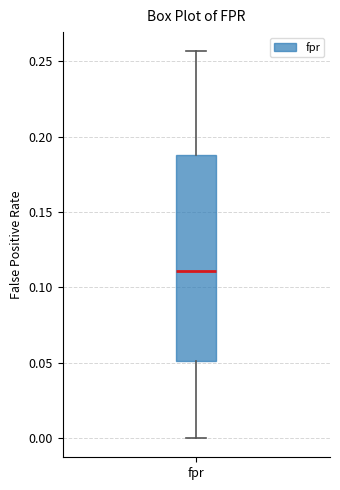

Where is the upper edge of the box for fpr on the y-axis? The values are not printed on the chart, so give them approximately, as read against the axis.

0.190